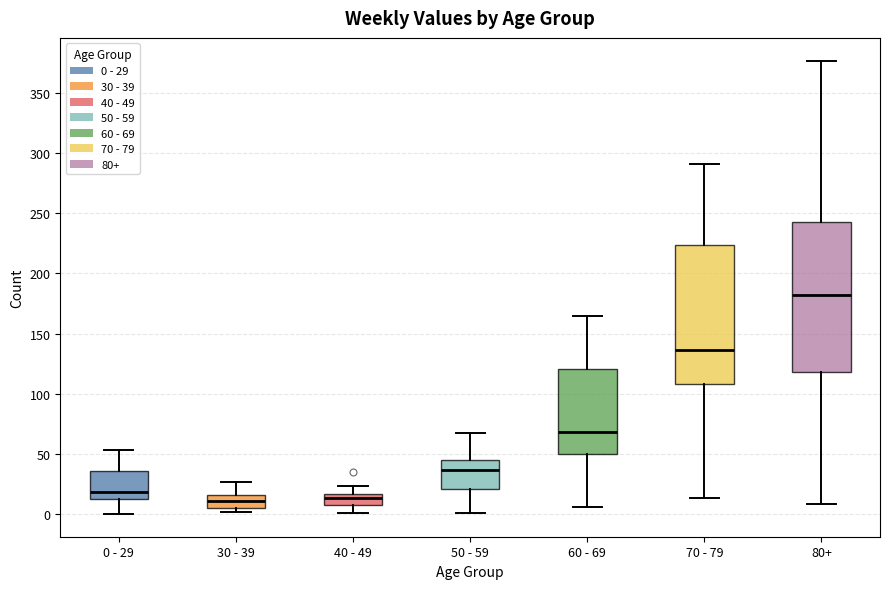

Where is the upper edge of the box for 30 - 39 on the y-axis? The values are not printed on the chart, so give them approximately, as read against the axis.

15